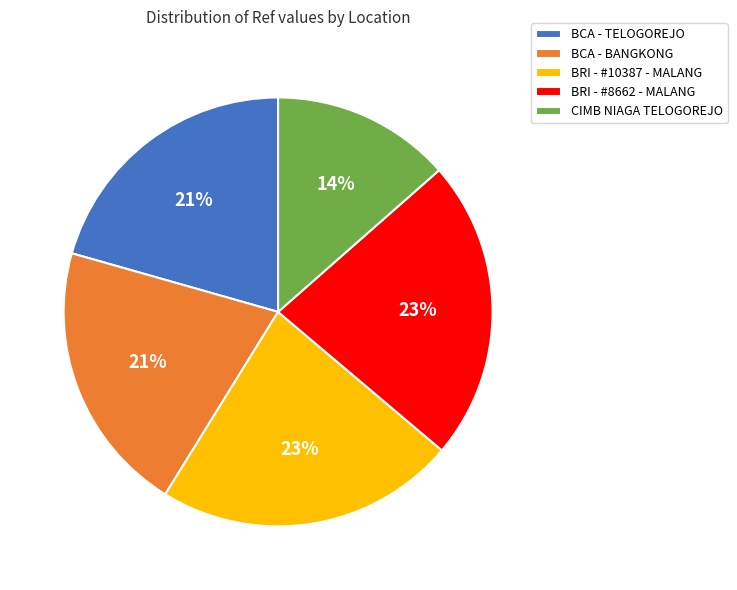

How many segments does this pie chart have?

5